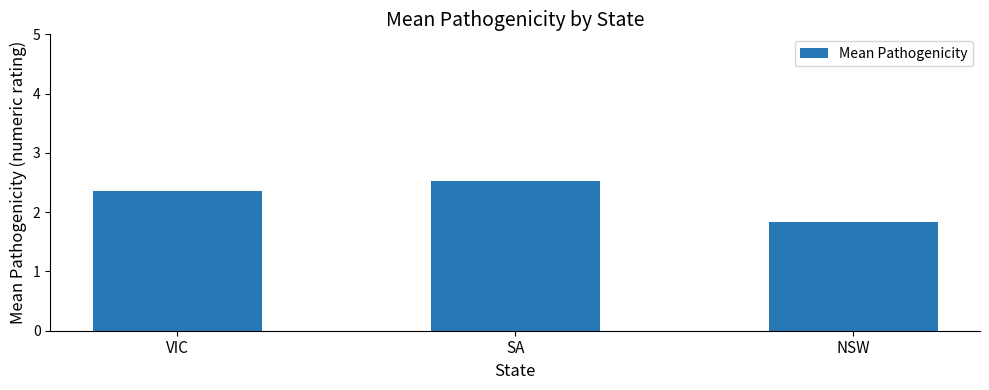

What is the difference between the maximum and minimum values?

0.7